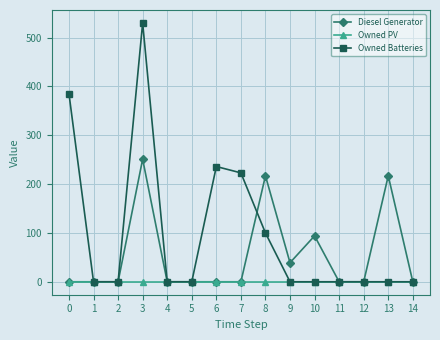

True or false: Owned Batteries has a value of 0.0 at 11.

True